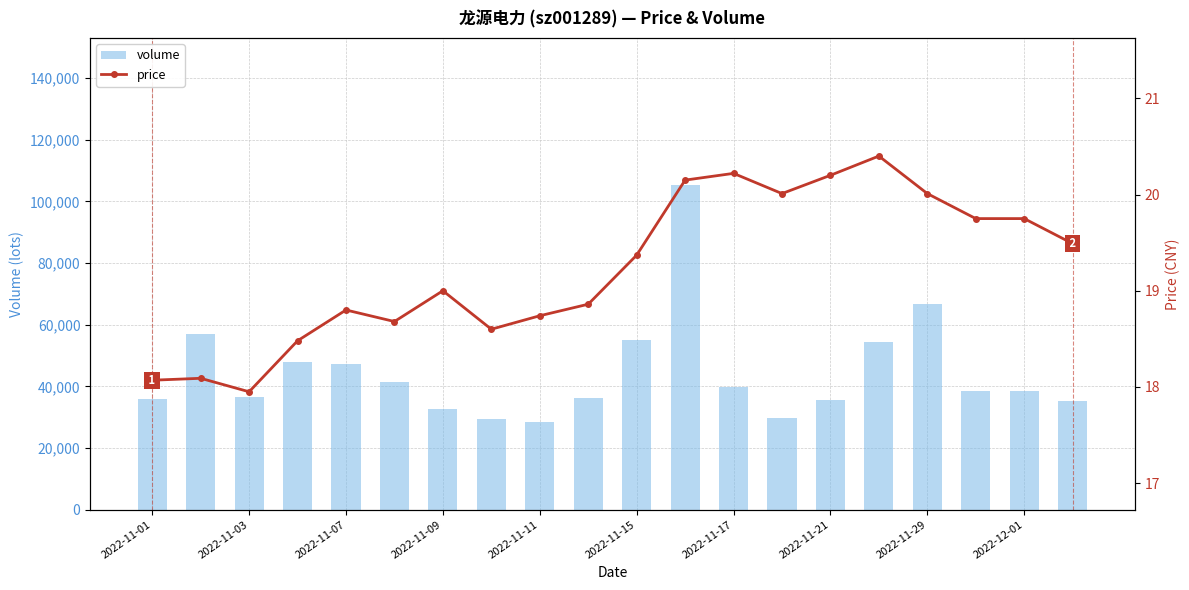

The value of volume at 2022-11-07 is 22179. True or false?

False